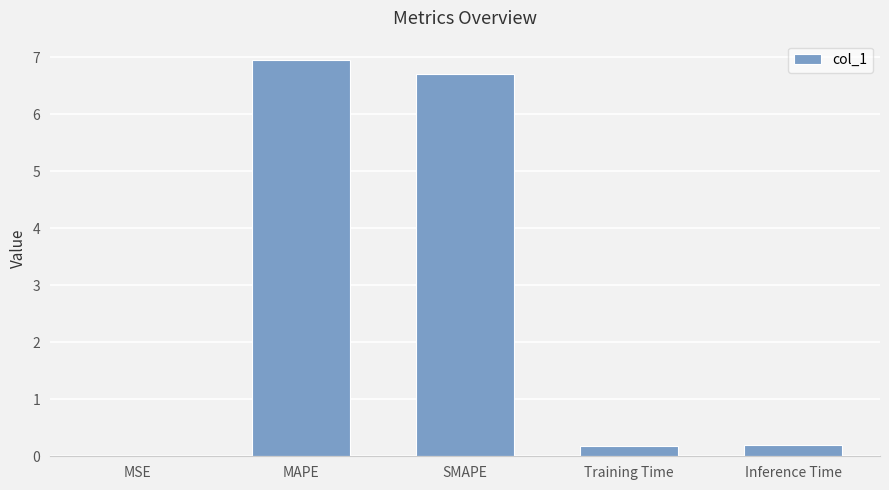

Are the bars grouped side by side (vs. stacked)?

No